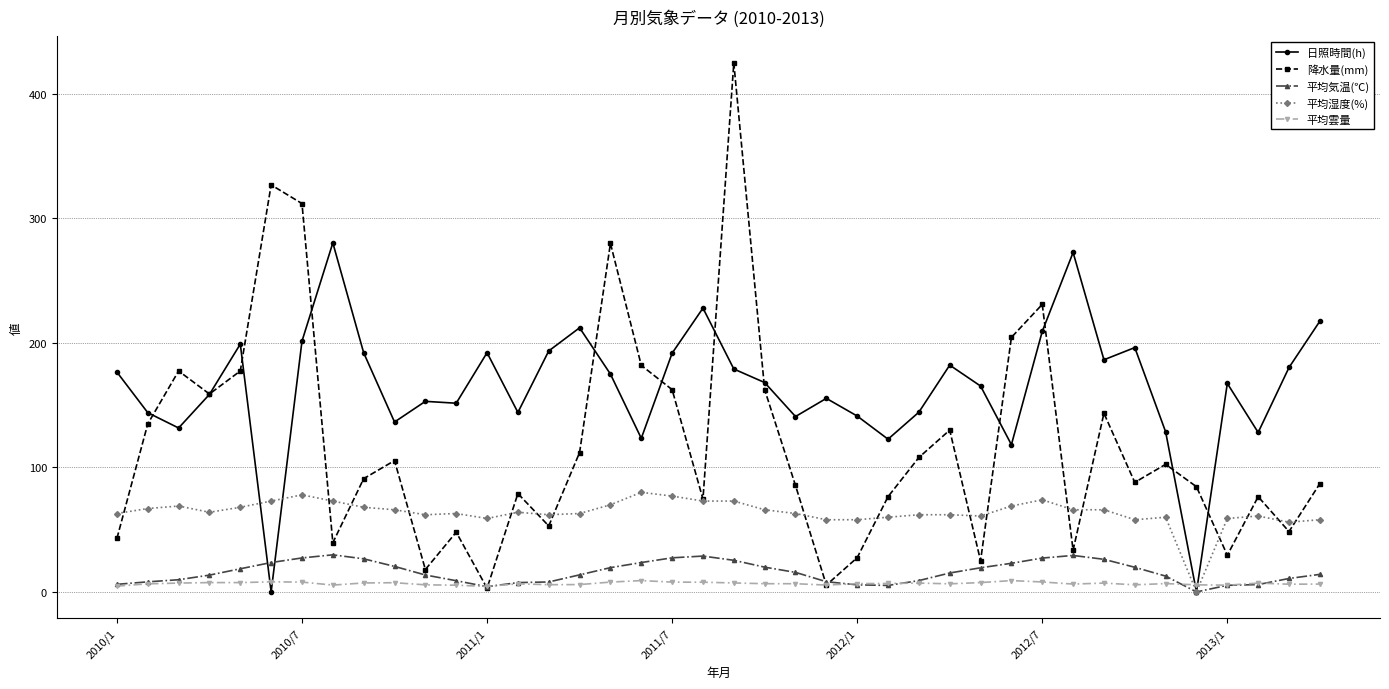

What is the average value of the 降水量(mm) series?

118.8